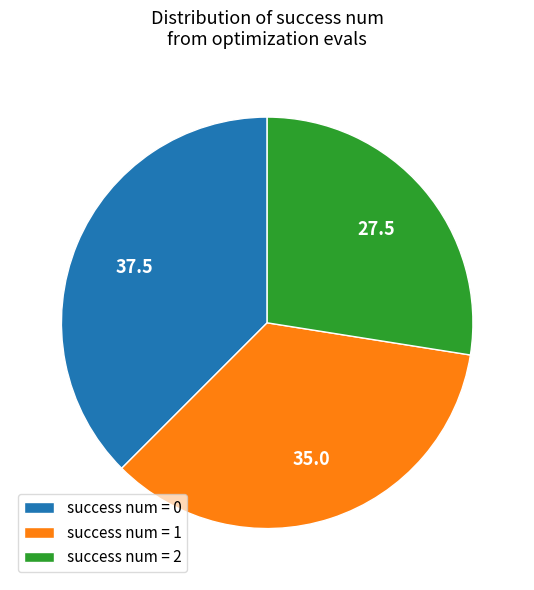

Does success num = 1 represent more than half of the total?

No